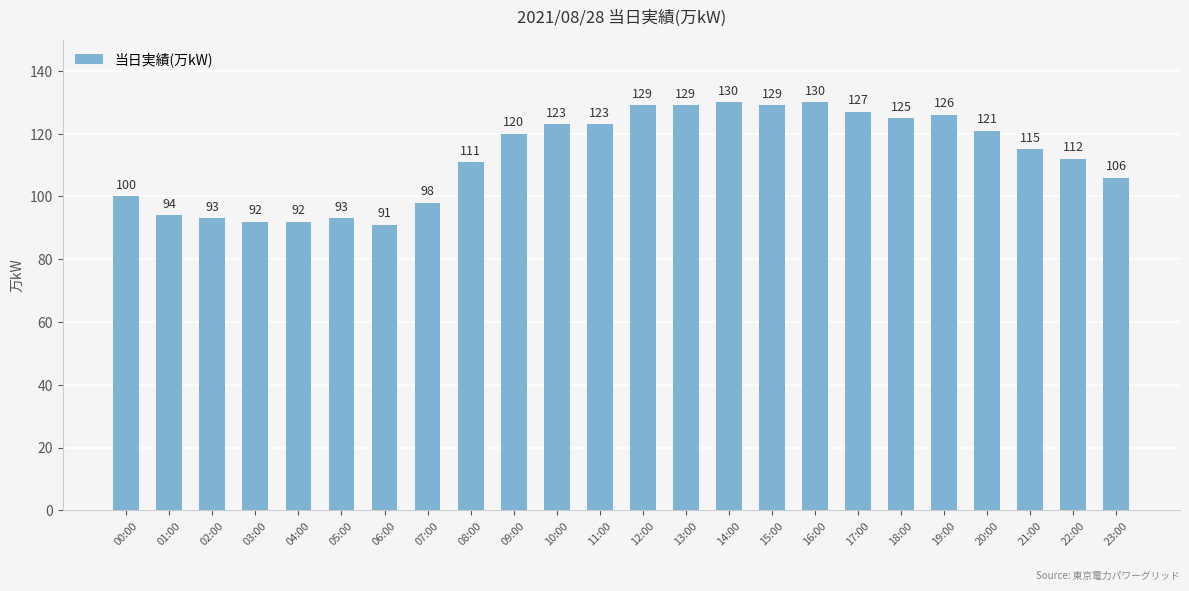

What is the approximate value at 23:00?

106